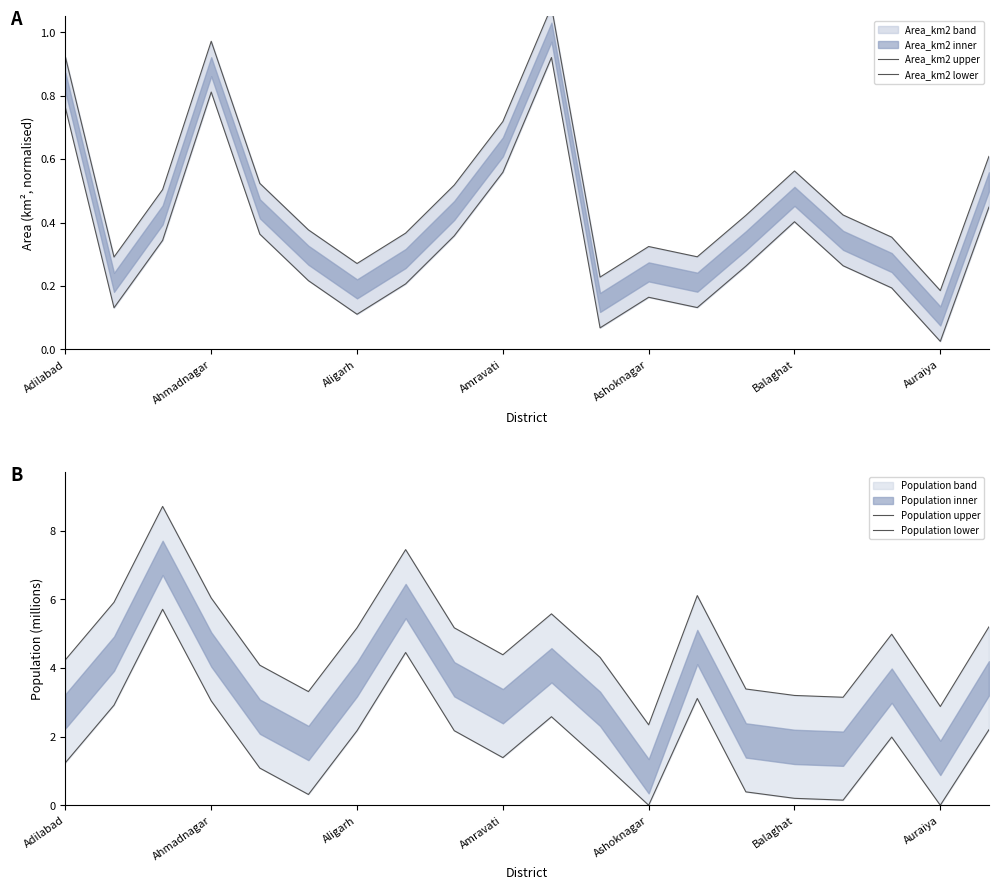

Is this an area chart (filled region under the line)?

No